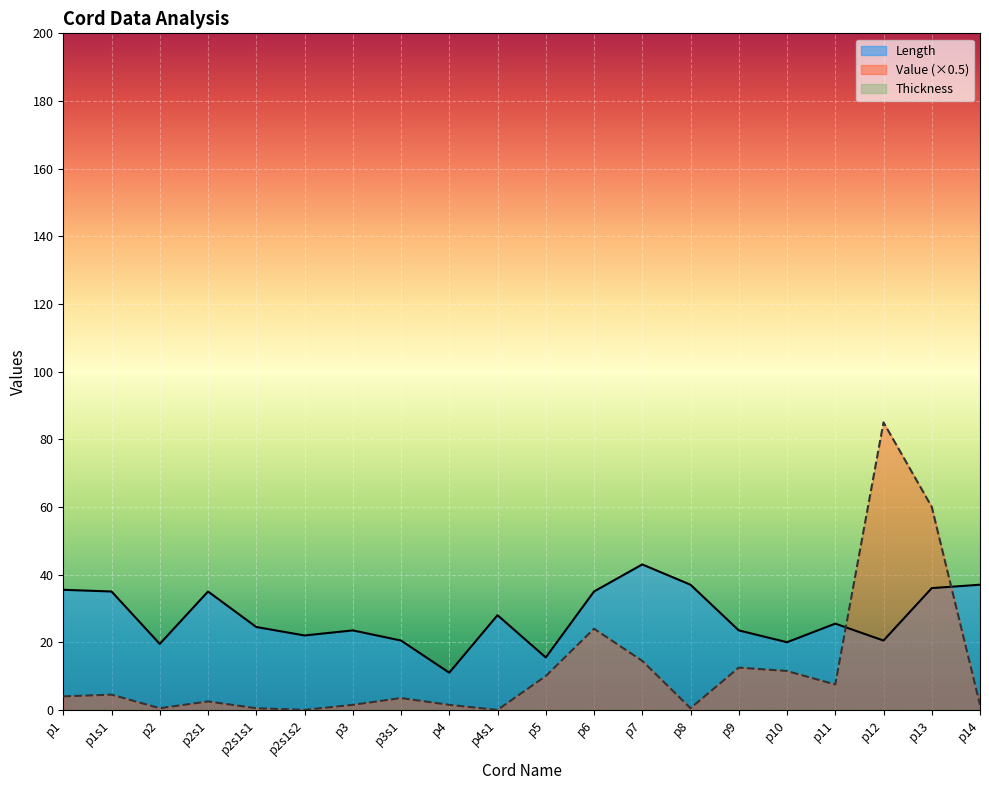

What is the label of the 17th point from the right?

p2s1